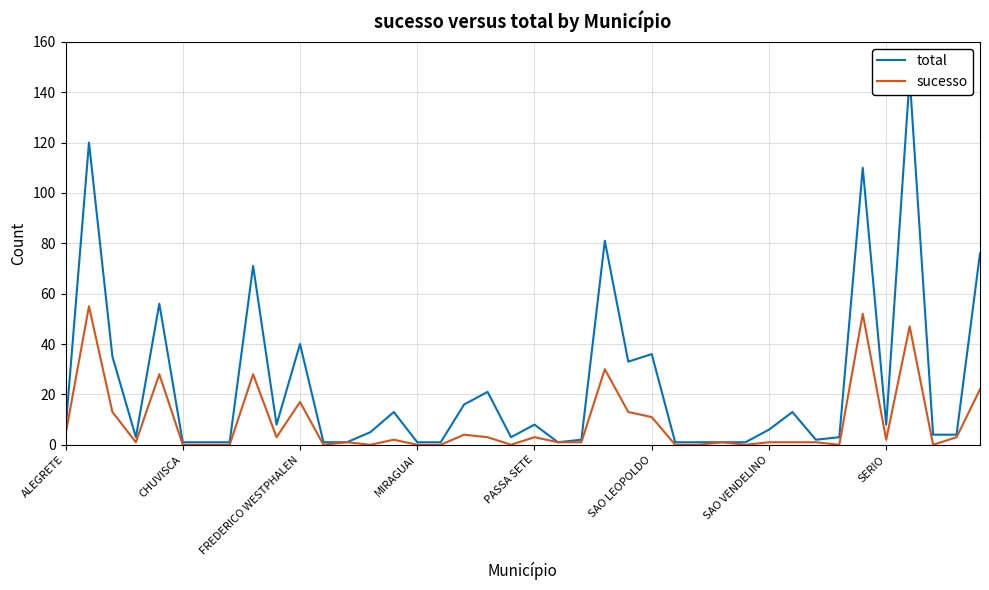

What is the highest value of the total series?

146